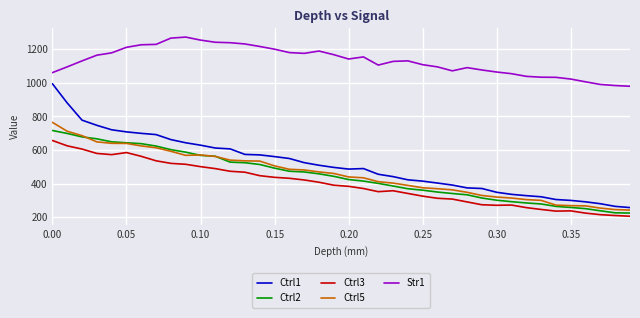

What is the minimum value for Ctrl2?

224.4